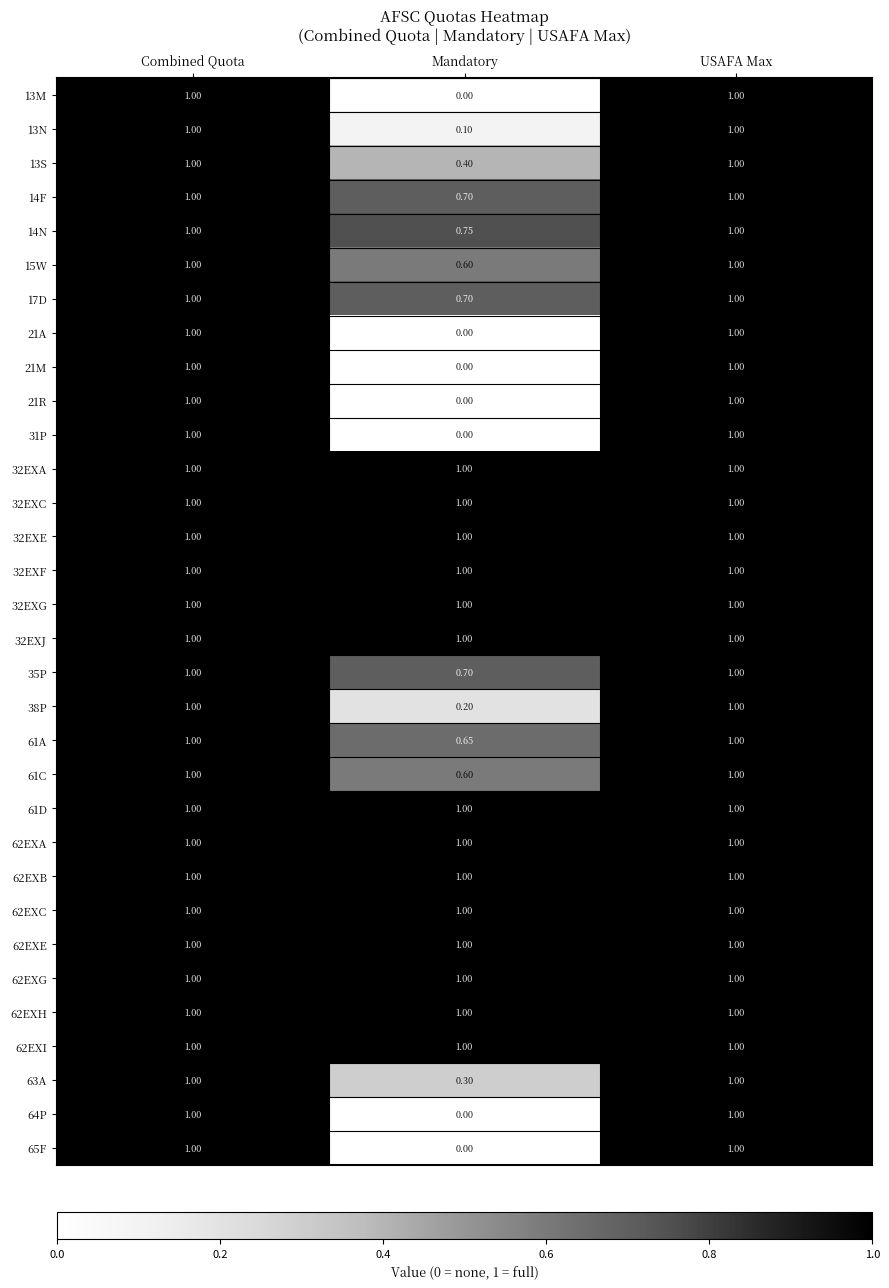

Is the value of 13M at Mandatory greater than the value of 14N at USAFA Max?

No